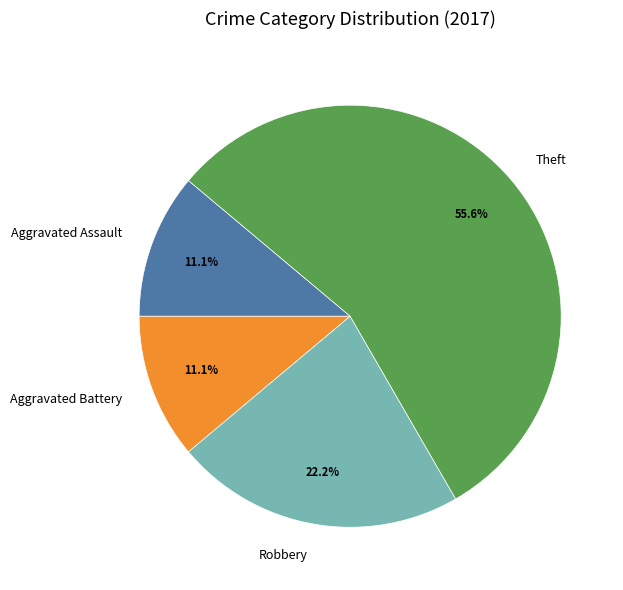

What percentage do Theft and Aggravated Battery together represent?

66.7%